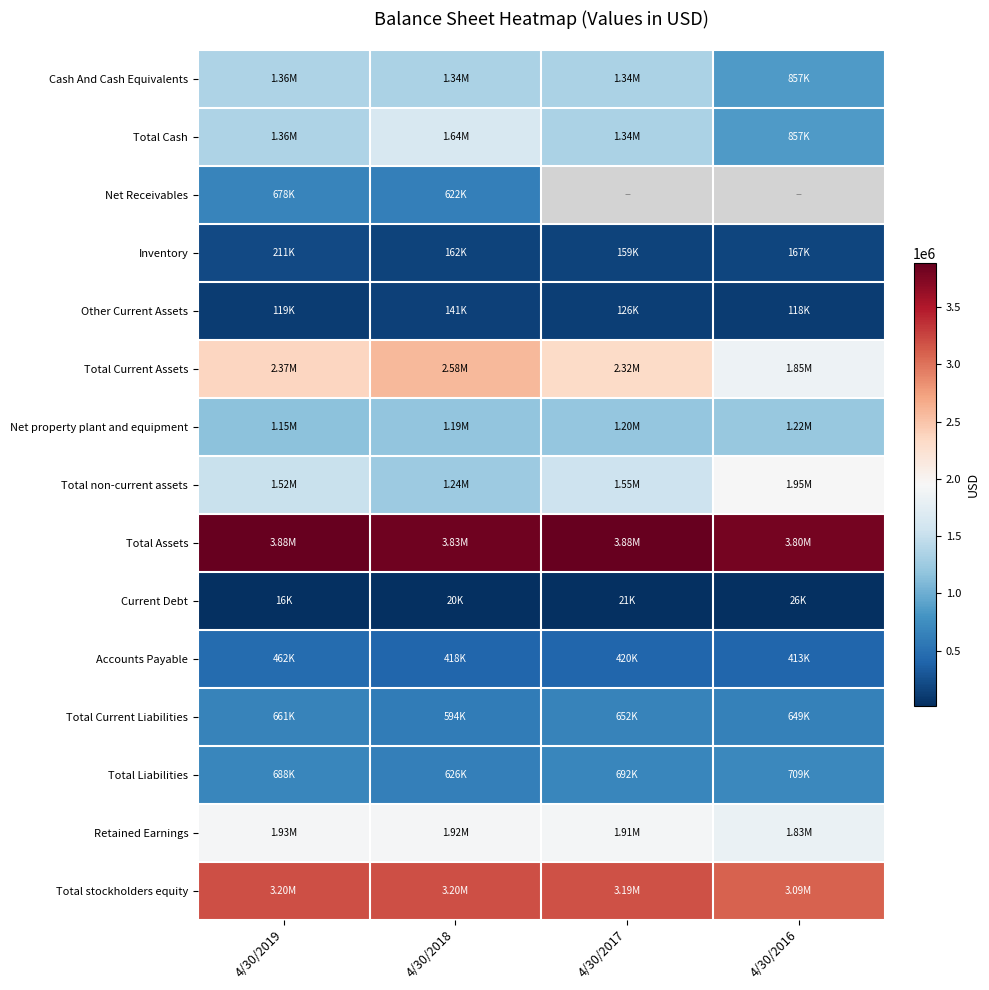

What is the sum of all Total Assets values?

15385545.0